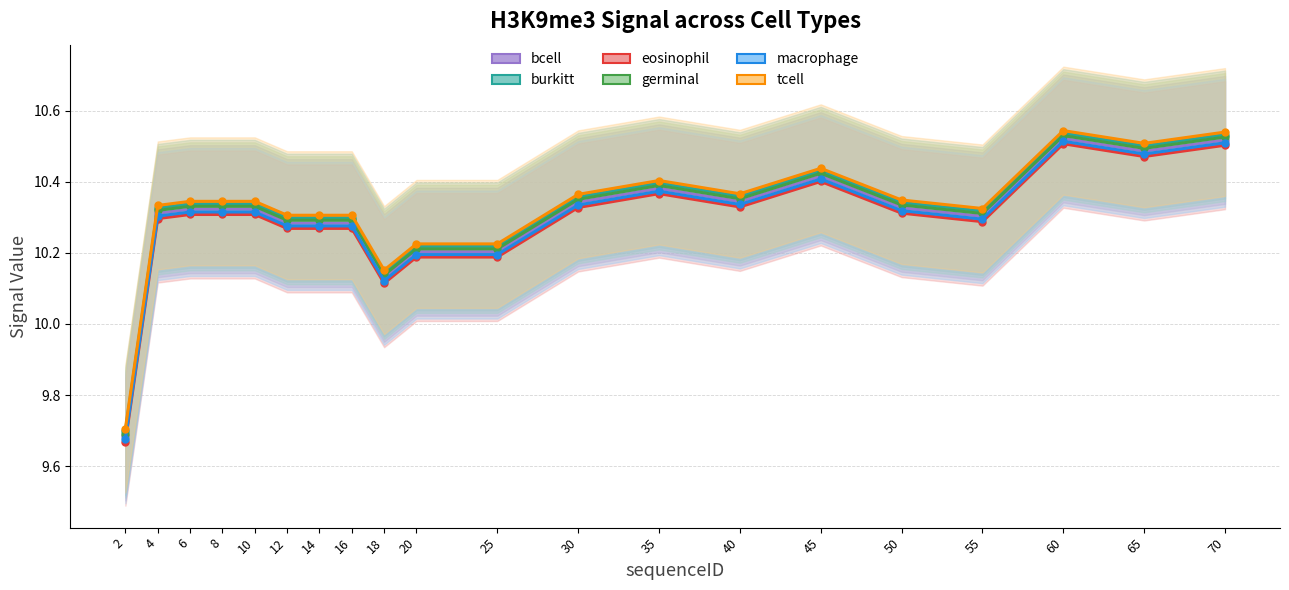

At which category does burkitt reach its first local valley?

18